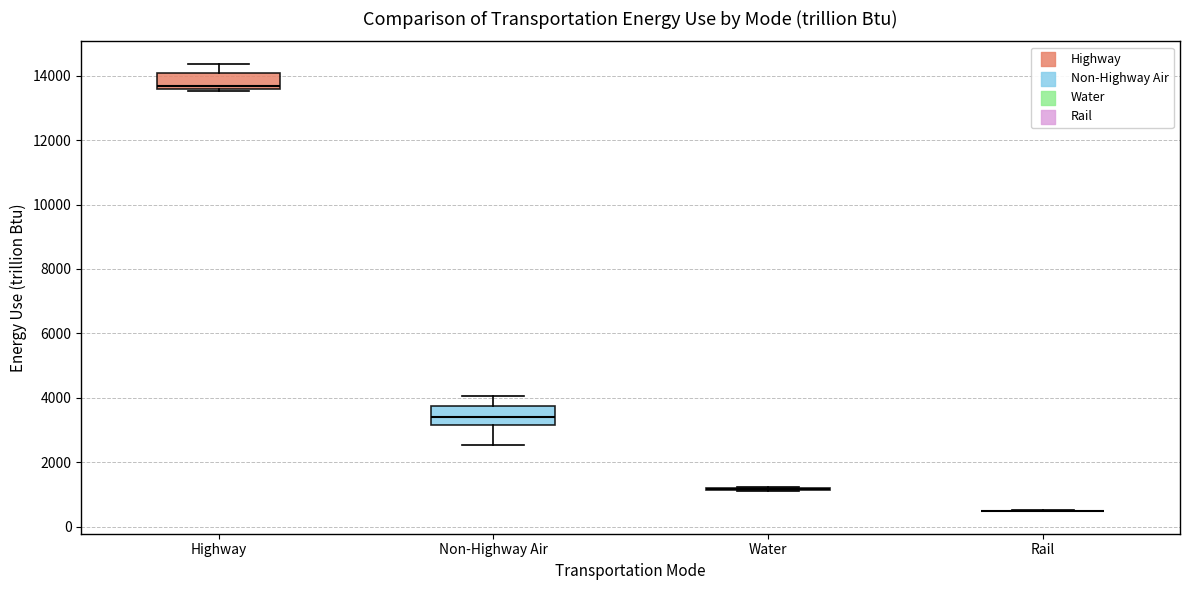

Reading left to right, read every box against the y-axis: the position of its median line, the range the box covers, and the ends of its whiskers. The values are not printed on the chart, so give them approximately, as read against the axis.

Highway: median 13600 (just above the box's lower edge), box 13600 to 14000, whiskers 13600 (just below the box's lower edge) to 14400
Non-Highway Air: median 3400, box 3200 to 3800, whiskers 2600 to 4000
Water: box collapsed to a line at 1200, whiskers 1200 to 1200
Rail: box collapsed to a line at 400, whiskers 400 to 600